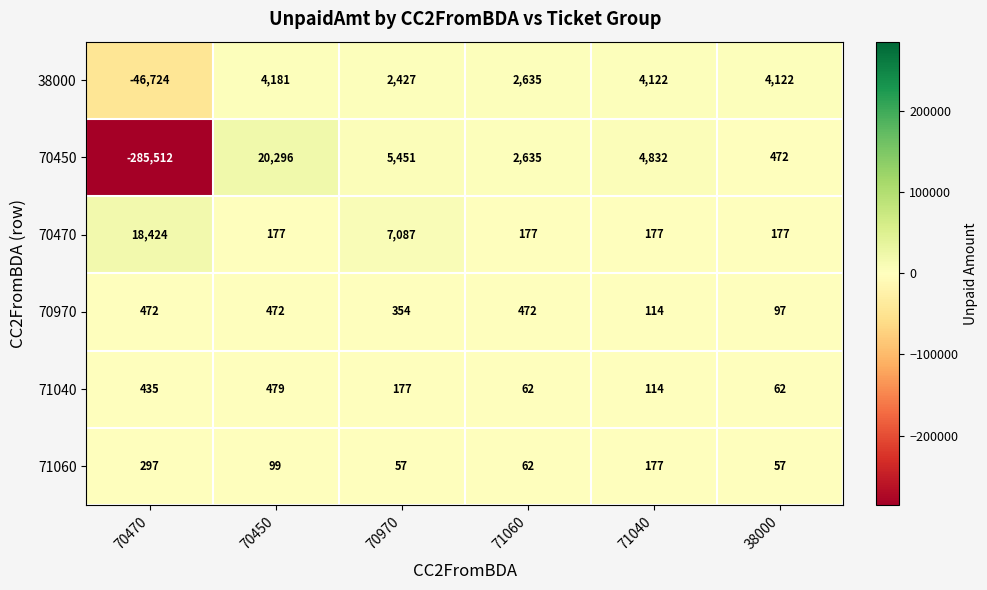

At which label is 71060 closest to 177?

71040